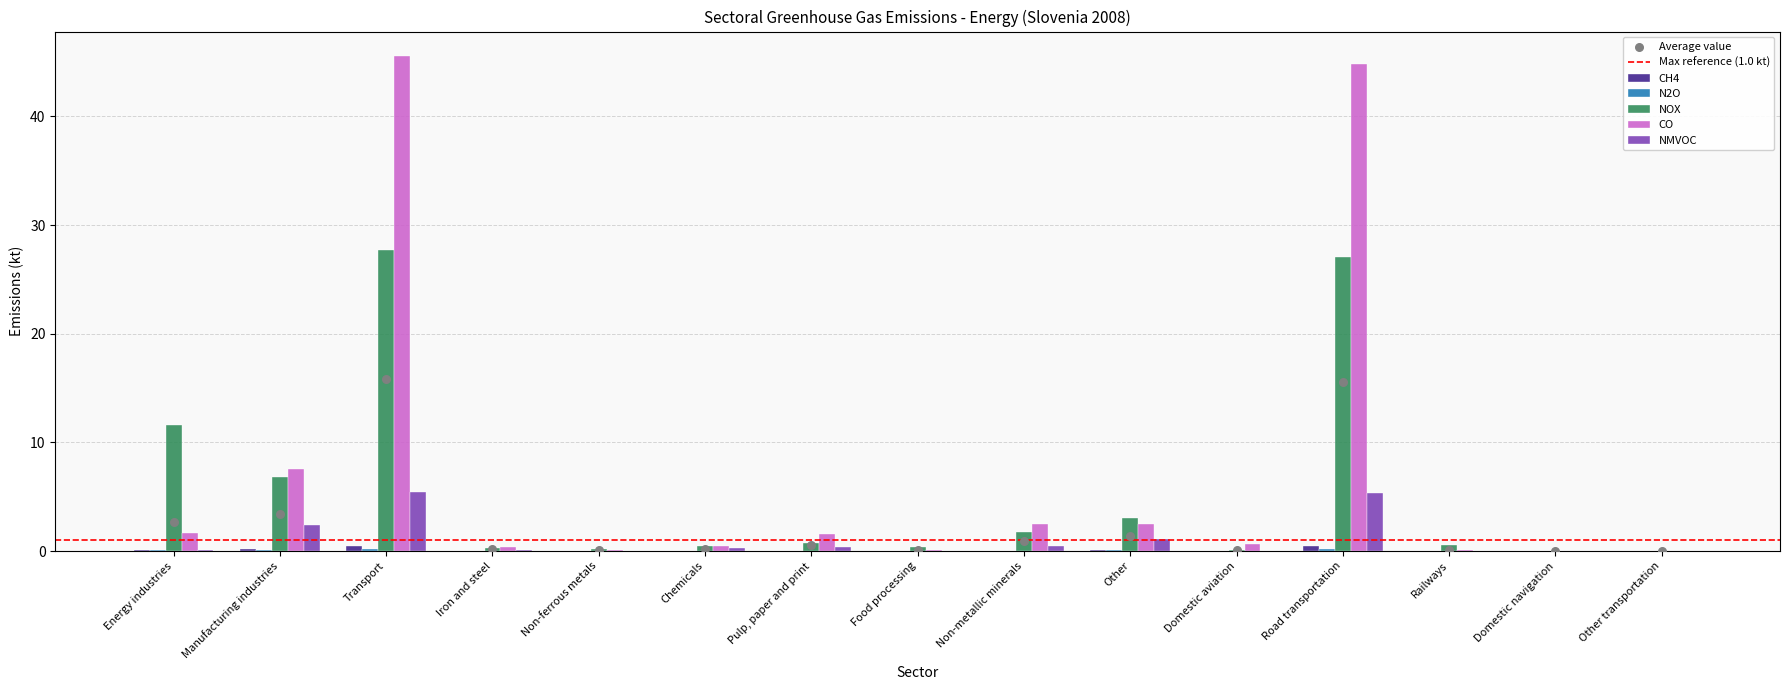

What is the total value across all series at Non-metallic minerals?

4.8